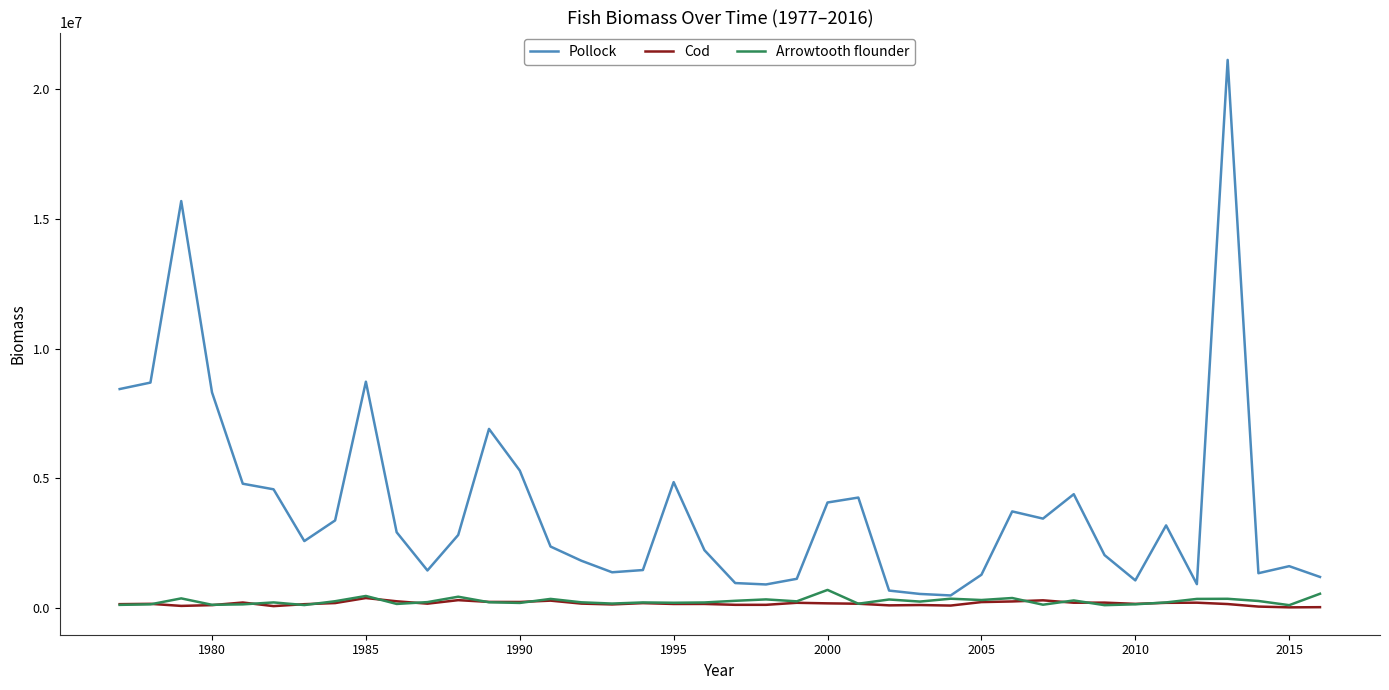

What are all the series names shown in the legend?

Pollock, Cod, Arrowtooth flounder